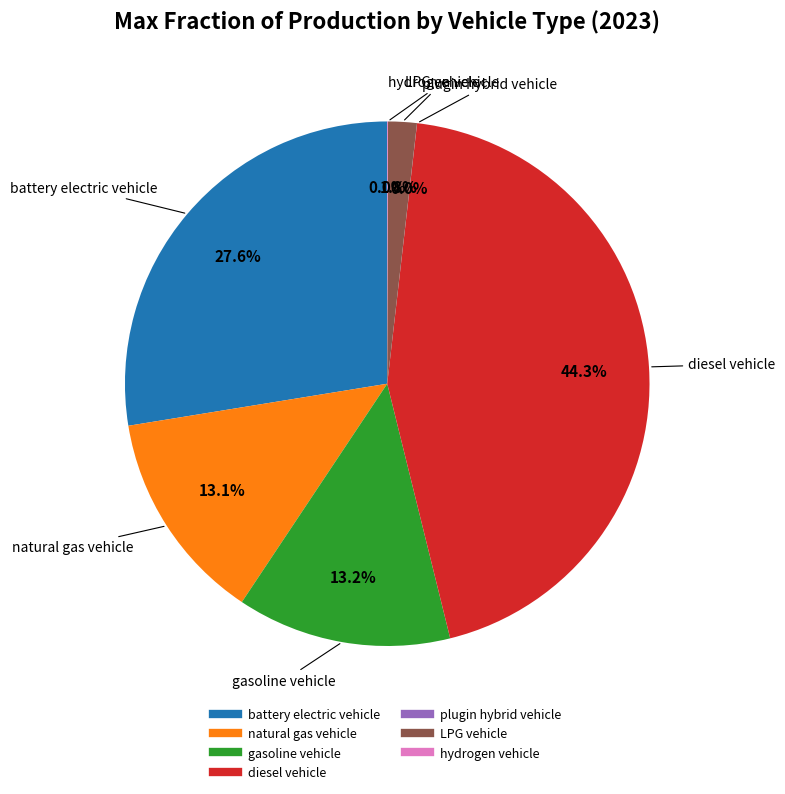

Is it true that battery electric vehicle is 28% of the pie?

True